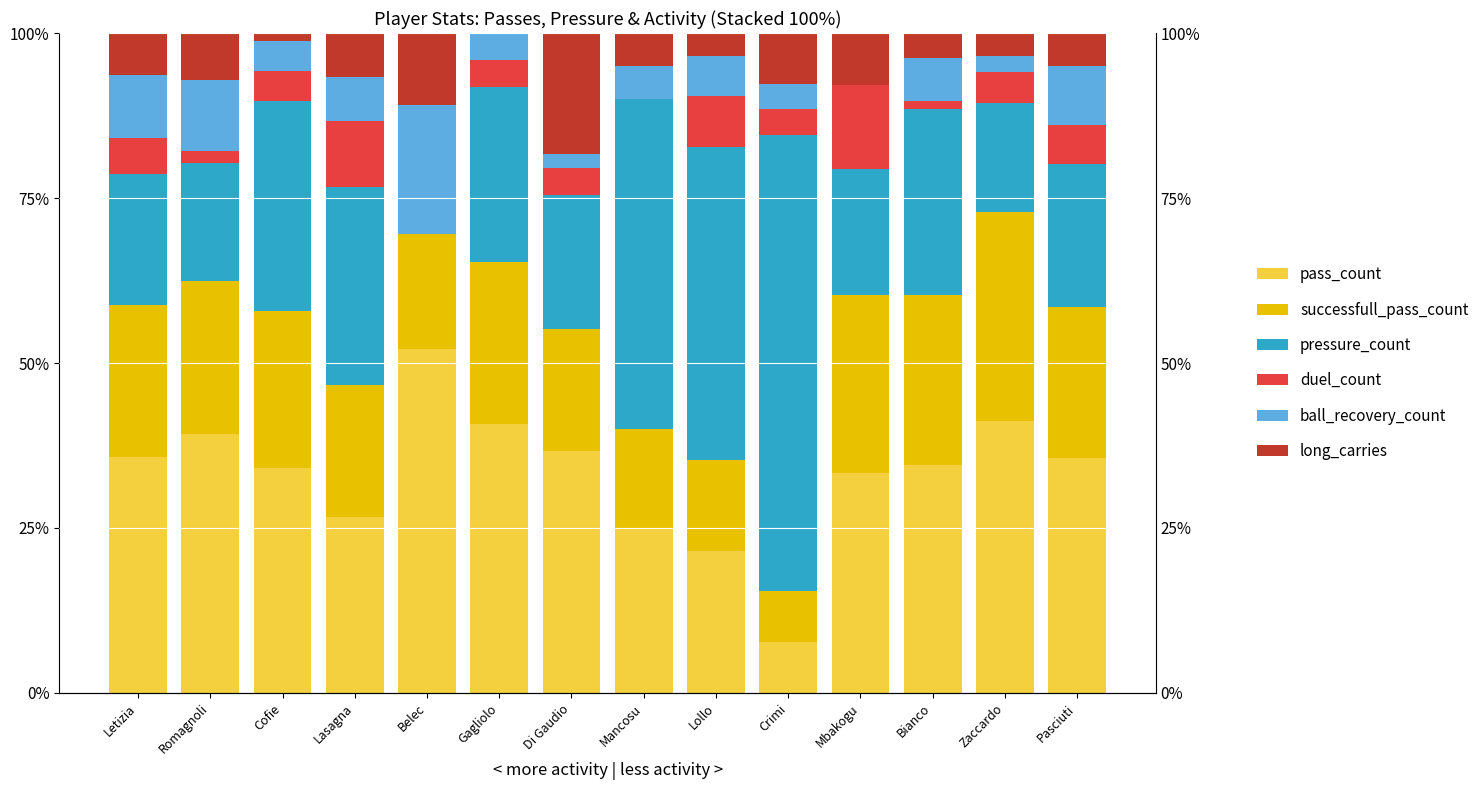

How many values in ball_recovery_count are above zero?

13